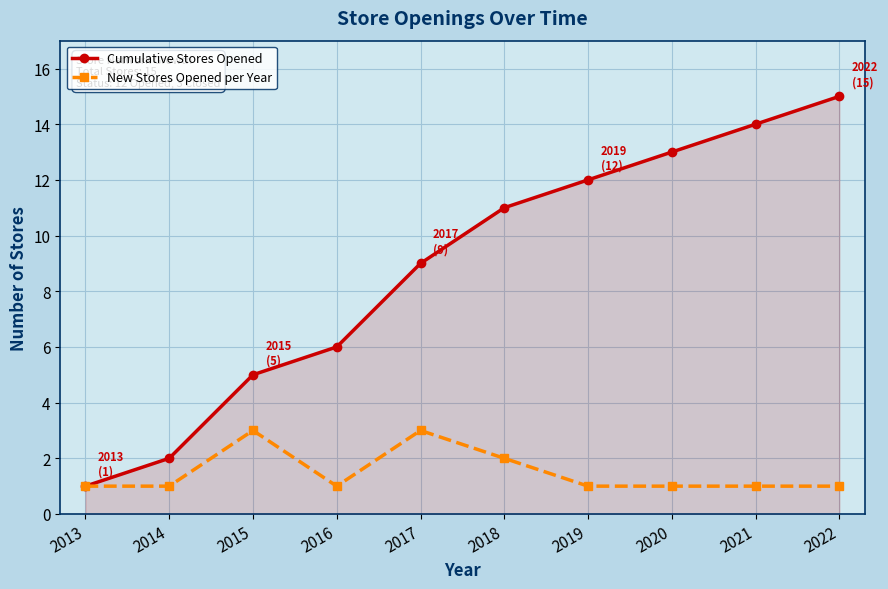

Which label corresponds to the largest value in the chart?

2022